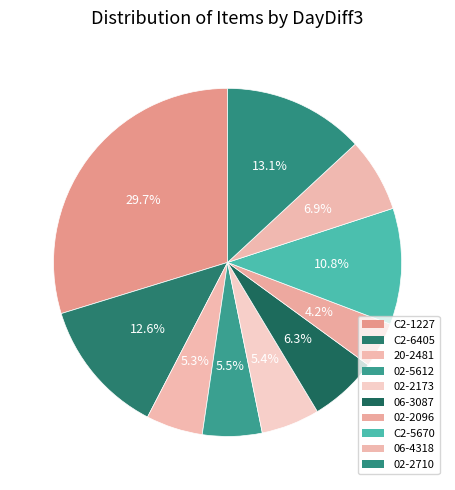

How many slices are in this pie chart?

10